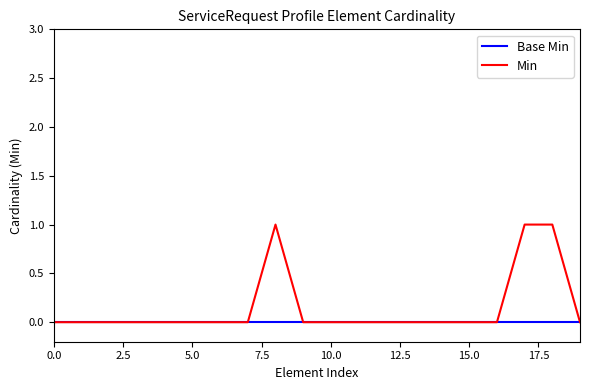

What is the maximum value shown in the chart?

1